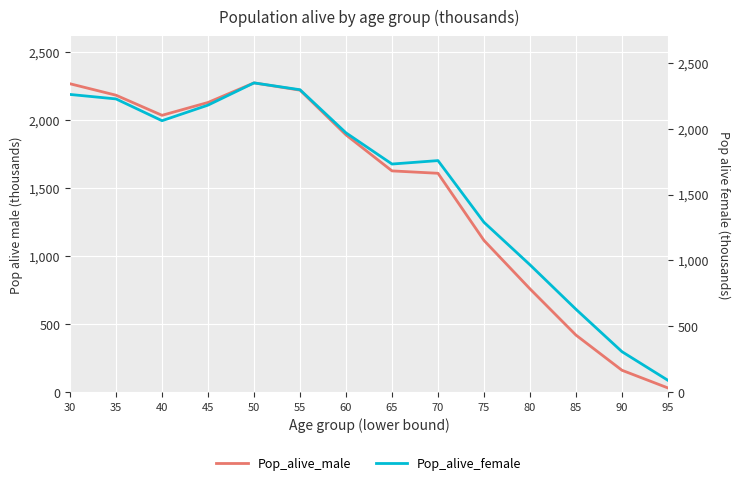

At how many categories does at least one series exceed 844?

11